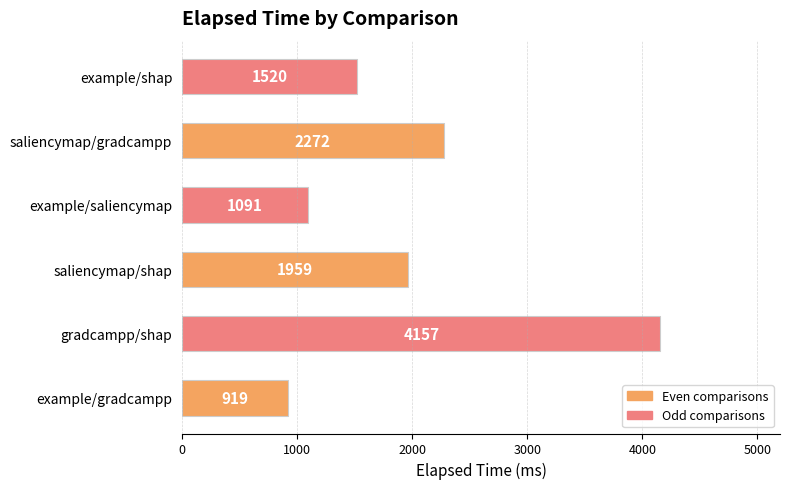

Which has a higher value, saliencymap/shap or gradcampp/shap?

gradcampp/shap